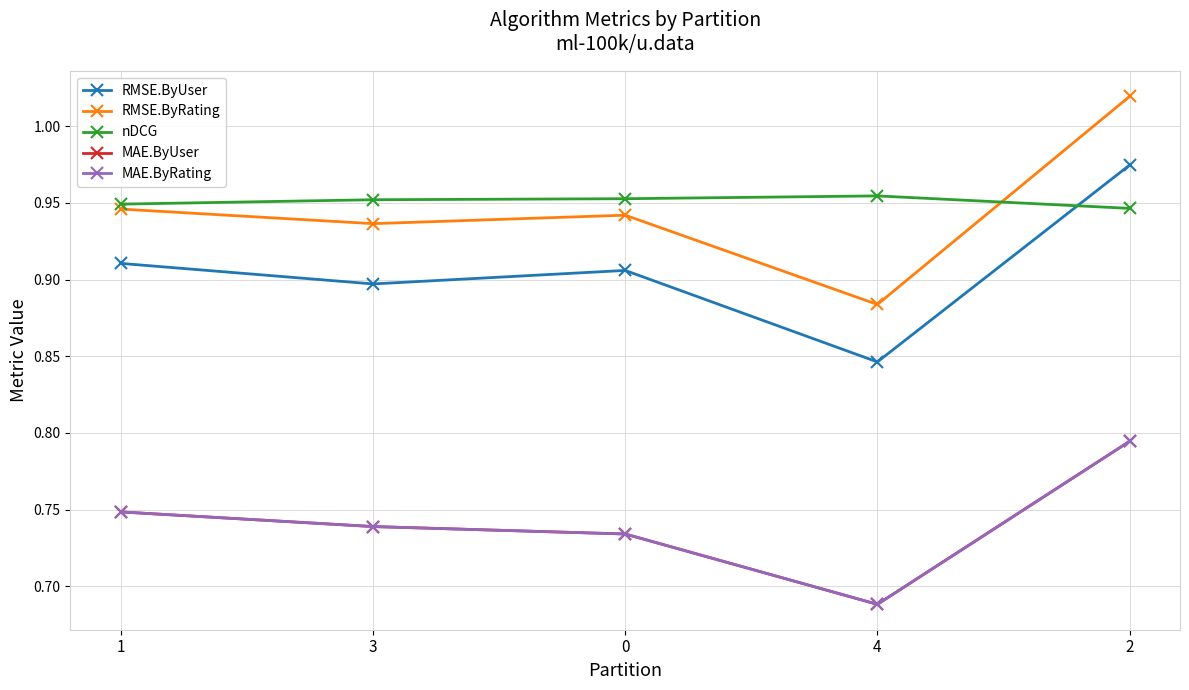

What is the average value of the RMSE.ByRating series?

0.9